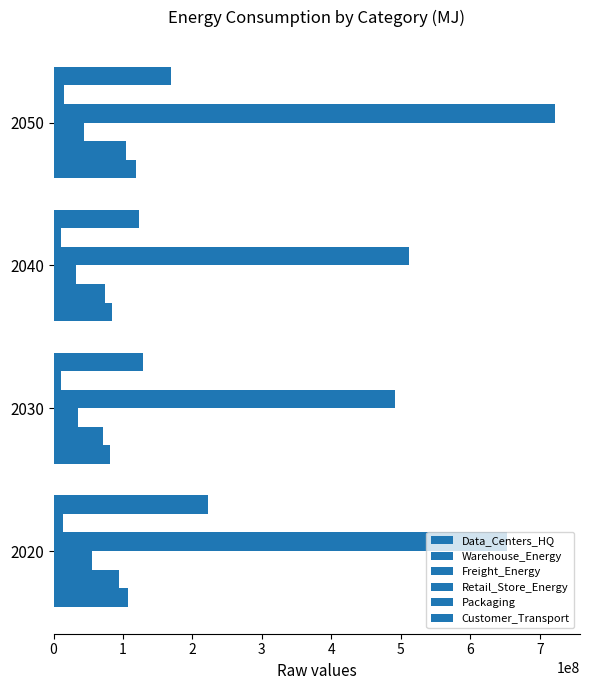

How many categories are shown in the chart?

4